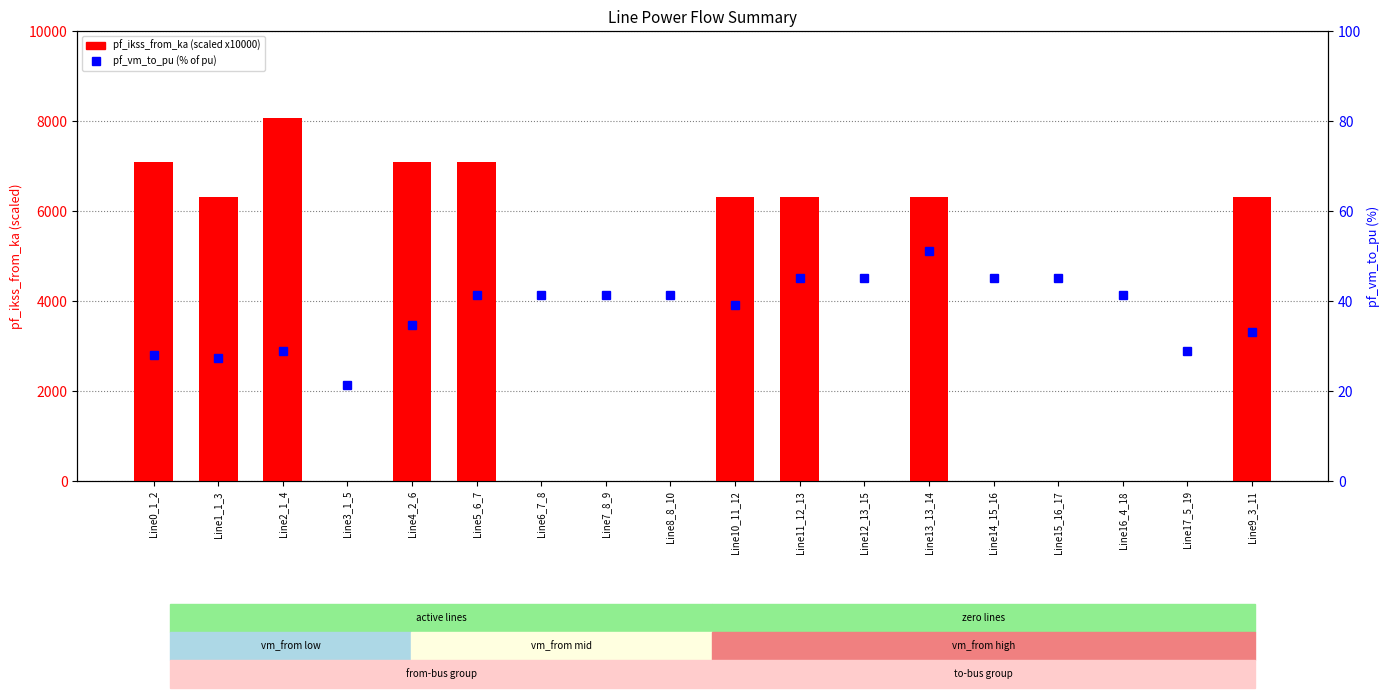

True or false: pf_vm_to_pu (%) has a value of 63.6 at Line8_8_10.

False